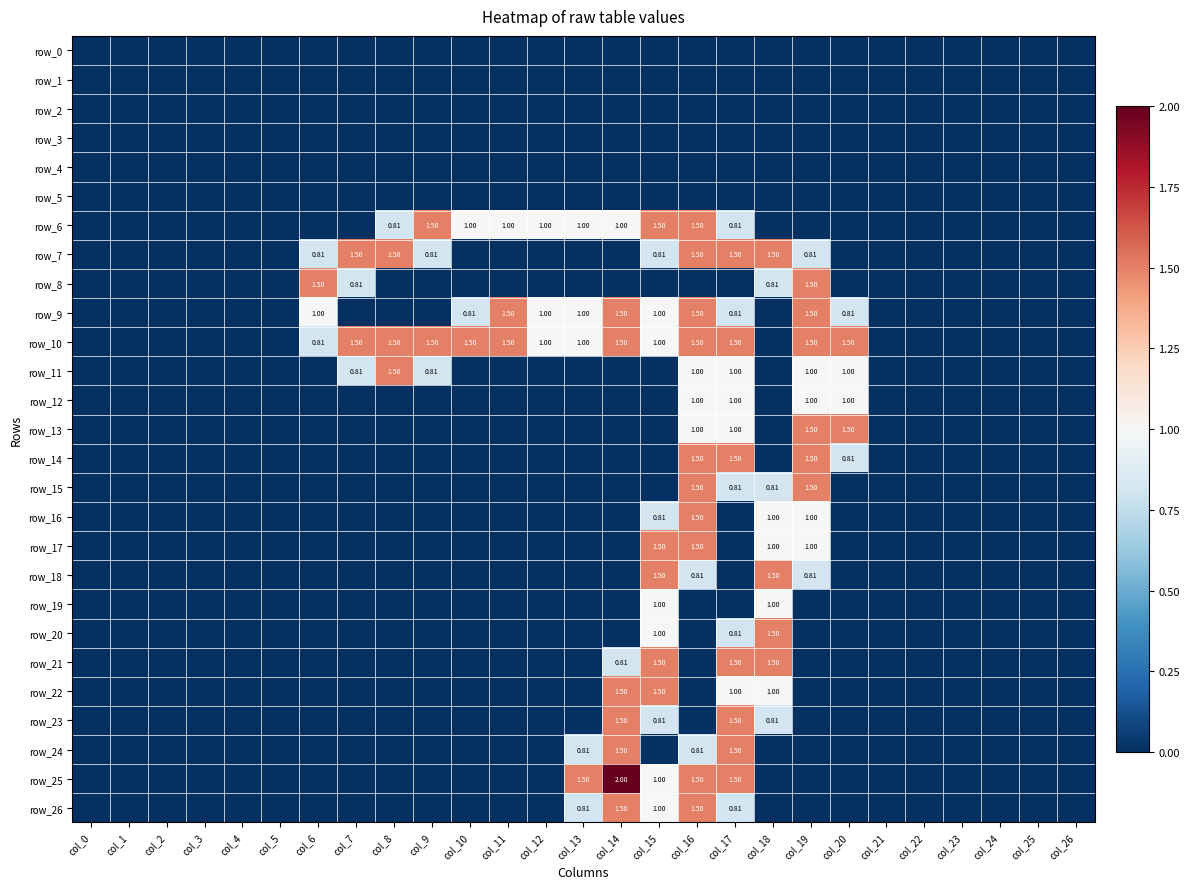

Reading left to right, what are all the values shown in this chart?

row_0: col_0=0.0	col_1=0.0	col_2=0.0	col_3=0.0	col_4=0.0	col_5=0.0	col_6=0.0	col_7=0.0	col_8=0.0	col_9=0.0	col_10=0.0	col_11=0.0	col_12=0.0	col_13=0.0	col_14=0.0	col_15=0.0	col_16=0.0	col_17=0.0	col_18=0.0	col_19=0.0	col_20=0.0	col_21=0.0	col_22=0.0	col_23=0.0	col_24=0.0	col_25=0.0	col_26=0.0
row_1: col_0=0.0	col_1=0.0	col_2=0.0	col_3=0.0	col_4=0.0	col_5=0.0	col_6=0.0	col_7=0.0	col_8=0.0	col_9=0.0	col_10=0.0	col_11=0.0	col_12=0.0	col_13=0.0	col_14=0.0	col_15=0.0	col_16=0.0	col_17=0.0	col_18=0.0	col_19=0.0	col_20=0.0	col_21=0.0	col_22=0.0	col_23=0.0	col_24=0.0	col_25=0.0	col_26=0.0
row_2: col_0=0.0	col_1=0.0	col_2=0.0	col_3=0.0	col_4=0.0	col_5=0.0	col_6=0.0	col_7=0.0	col_8=0.0	col_9=0.0	col_10=0.0	col_11=0.0	col_12=0.0	col_13=0.0	col_14=0.0	col_15=0.0	col_16=0.0	col_17=0.0	col_18=0.0	col_19=0.0	col_20=0.0	col_21=0.0	col_22=0.0	col_23=0.0	col_24=0.0	col_25=0.0	col_26=0.0
row_3: col_0=0.0	col_1=0.0	col_2=0.0	col_3=0.0	col_4=0.0	col_5=0.0	col_6=0.0	col_7=0.0	col_8=0.0	col_9=0.0	col_10=0.0	col_11=0.0	col_12=0.0	col_13=0.0	col_14=0.0	col_15=0.0	col_16=0.0	col_17=0.0	col_18=0.0	col_19=0.0	col_20=0.0	col_21=0.0	col_22=0.0	col_23=0.0	col_24=0.0	col_25=0.0	col_26=0.0
row_4: col_0=0.0	col_1=0.0	col_2=0.0	col_3=0.0	col_4=0.0	col_5=0.0	col_6=0.0	col_7=0.0	col_8=0.0	col_9=0.0	col_10=0.0	col_11=0.0	col_12=0.0	col_13=0.0	col_14=0.0	col_15=0.0	col_16=0.0	col_17=0.0	col_18=0.0	col_19=0.0	col_20=0.0	col_21=0.0	col_22=0.0	col_23=0.0	col_24=0.0	col_25=0.0	col_26=0.0
row_5: col_0=0.0	col_1=0.0	col_2=0.0	col_3=0.0	col_4=0.0	col_5=0.0	col_6=0.0	col_7=0.0	col_8=0.0	col_9=0.0	col_10=0.0	col_11=0.0	col_12=0.0	col_13=0.0	col_14=0.0	col_15=0.0	col_16=0.0	col_17=0.0	col_18=0.0	col_19=0.0	col_20=0.0	col_21=0.0	col_22=0.0	col_23=0.0	col_24=0.0	col_25=0.0	col_26=0.0
row_6: col_0=0.0	col_1=0.0	col_2=0.0	col_3=0.0	col_4=0.0	col_5=0.0	col_6=0.0	col_7=0.0	col_8=0.8	col_9=1.5	col_10=1.0	col_11=1.0	col_12=1.0	col_13=1.0	col_14=1.0	col_15=1.5	col_16=1.5	col_17=0.8	col_18=0.0	col_19=0.0	col_20=0.0	col_21=0.0	col_22=0.0	col_23=0.0	col_24=0.0	col_25=0.0	col_26=0.0
row_7: col_0=0.0	col_1=0.0	col_2=0.0	col_3=0.0	col_4=0.0	col_5=0.0	col_6=0.8	col_7=1.5	col_8=1.5	col_9=0.8	col_10=0.0	col_11=0.0	col_12=0.0	col_13=0.0	col_14=0.0	col_15=0.8	col_16=1.5	col_17=1.5	col_18=1.5	col_19=0.8	col_20=0.0	col_21=0.0	col_22=0.0	col_23=0.0	col_24=0.0	col_25=0.0	col_26=0.0
row_8: col_0=0.0	col_1=0.0	col_2=0.0	col_3=0.0	col_4=0.0	col_5=0.0	col_6=1.5	col_7=0.8	col_8=0.0	col_9=0.0	col_10=0.0	col_11=0.0	col_12=0.0	col_13=0.0	col_14=0.0	col_15=0.0	col_16=0.0	col_17=0.0	col_18=0.8	col_19=1.5	col_20=0.0	col_21=0.0	col_22=0.0	col_23=0.0	col_24=0.0	col_25=0.0	col_26=0.0
row_9: col_0=0.0	col_1=0.0	col_2=0.0	col_3=0.0	col_4=0.0	col_5=0.0	col_6=1.0	col_7=0.0	col_8=0.0	col_9=0.0	col_10=0.8	col_11=1.5	col_12=1.0	col_13=1.0	col_14=1.5	col_15=1.0	col_16=1.5	col_17=0.8	col_18=0.0	col_19=1.5	col_20=0.8	col_21=0.0	col_22=0.0	col_23=0.0	col_24=0.0	col_25=0.0	col_26=0.0
row_10: col_0=0.0	col_1=0.0	col_2=0.0	col_3=0.0	col_4=0.0	col_5=0.0	col_6=0.8	col_7=1.5	col_8=1.5	col_9=1.5	col_10=1.5	col_11=1.5	col_12=1.0	col_13=1.0	col_14=1.5	col_15=1.0	col_16=1.5	col_17=1.5	col_18=0.0	col_19=1.5	col_20=1.5	col_21=0.0	col_22=0.0	col_23=0.0	col_24=0.0	col_25=0.0	col_26=0.0
row_11: col_0=0.0	col_1=0.0	col_2=0.0	col_3=0.0	col_4=0.0	col_5=0.0	col_6=0.0	col_7=0.8	col_8=1.5	col_9=0.8	col_10=0.0	col_11=0.0	col_12=0.0	col_13=0.0	col_14=0.0	col_15=0.0	col_16=1.0	col_17=1.0	col_18=0.0	col_19=1.0	col_20=1.0	col_21=0.0	col_22=0.0	col_23=0.0	col_24=0.0	col_25=0.0	col_26=0.0
row_12: col_0=0.0	col_1=0.0	col_2=0.0	col_3=0.0	col_4=0.0	col_5=0.0	col_6=0.0	col_7=0.0	col_8=0.0	col_9=0.0	col_10=0.0	col_11=0.0	col_12=0.0	col_13=0.0	col_14=0.0	col_15=0.0	col_16=1.0	col_17=1.0	col_18=0.0	col_19=1.0	col_20=1.0	col_21=0.0	col_22=0.0	col_23=0.0	col_24=0.0	col_25=0.0	col_26=0.0
row_13: col_0=0.0	col_1=0.0	col_2=0.0	col_3=0.0	col_4=0.0	col_5=0.0	col_6=0.0	col_7=0.0	col_8=0.0	col_9=0.0	col_10=0.0	col_11=0.0	col_12=0.0	col_13=0.0	col_14=0.0	col_15=0.0	col_16=1.0	col_17=1.0	col_18=0.0	col_19=1.5	col_20=1.5	col_21=0.0	col_22=0.0	col_23=0.0	col_24=0.0	col_25=0.0	col_26=0.0
row_14: col_0=0.0	col_1=0.0	col_2=0.0	col_3=0.0	col_4=0.0	col_5=0.0	col_6=0.0	col_7=0.0	col_8=0.0	col_9=0.0	col_10=0.0	col_11=0.0	col_12=0.0	col_13=0.0	col_14=0.0	col_15=0.0	col_16=1.5	col_17=1.5	col_18=0.0	col_19=1.5	col_20=0.8	col_21=0.0	col_22=0.0	col_23=0.0	col_24=0.0	col_25=0.0	col_26=0.0
row_15: col_0=0.0	col_1=0.0	col_2=0.0	col_3=0.0	col_4=0.0	col_5=0.0	col_6=0.0	col_7=0.0	col_8=0.0	col_9=0.0	col_10=0.0	col_11=0.0	col_12=0.0	col_13=0.0	col_14=0.0	col_15=0.0	col_16=1.5	col_17=0.8	col_18=0.8	col_19=1.5	col_20=0.0	col_21=0.0	col_22=0.0	col_23=0.0	col_24=0.0	col_25=0.0	col_26=0.0
row_16: col_0=0.0	col_1=0.0	col_2=0.0	col_3=0.0	col_4=0.0	col_5=0.0	col_6=0.0	col_7=0.0	col_8=0.0	col_9=0.0	col_10=0.0	col_11=0.0	col_12=0.0	col_13=0.0	col_14=0.0	col_15=0.8	col_16=1.5	col_17=0.0	col_18=1.0	col_19=1.0	col_20=0.0	col_21=0.0	col_22=0.0	col_23=0.0	col_24=0.0	col_25=0.0	col_26=0.0
row_17: col_0=0.0	col_1=0.0	col_2=0.0	col_3=0.0	col_4=0.0	col_5=0.0	col_6=0.0	col_7=0.0	col_8=0.0	col_9=0.0	col_10=0.0	col_11=0.0	col_12=0.0	col_13=0.0	col_14=0.0	col_15=1.5	col_16=1.5	col_17=0.0	col_18=1.0	col_19=1.0	col_20=0.0	col_21=0.0	col_22=0.0	col_23=0.0	col_24=0.0	col_25=0.0	col_26=0.0
row_18: col_0=0.0	col_1=0.0	col_2=0.0	col_3=0.0	col_4=0.0	col_5=0.0	col_6=0.0	col_7=0.0	col_8=0.0	col_9=0.0	col_10=0.0	col_11=0.0	col_12=0.0	col_13=0.0	col_14=0.0	col_15=1.5	col_16=0.8	col_17=0.0	col_18=1.5	col_19=0.8	col_20=0.0	col_21=0.0	col_22=0.0	col_23=0.0	col_24=0.0	col_25=0.0	col_26=0.0
row_19: col_0=0.0	col_1=0.0	col_2=0.0	col_3=0.0	col_4=0.0	col_5=0.0	col_6=0.0	col_7=0.0	col_8=0.0	col_9=0.0	col_10=0.0	col_11=0.0	col_12=0.0	col_13=0.0	col_14=0.0	col_15=1.0	col_16=0.0	col_17=0.0	col_18=1.0	col_19=0.0	col_20=0.0	col_21=0.0	col_22=0.0	col_23=0.0	col_24=0.0	col_25=0.0	col_26=0.0
row_20: col_0=0.0	col_1=0.0	col_2=0.0	col_3=0.0	col_4=0.0	col_5=0.0	col_6=0.0	col_7=0.0	col_8=0.0	col_9=0.0	col_10=0.0	col_11=0.0	col_12=0.0	col_13=0.0	col_14=0.0	col_15=1.0	col_16=0.0	col_17=0.8	col_18=1.5	col_19=0.0	col_20=0.0	col_21=0.0	col_22=0.0	col_23=0.0	col_24=0.0	col_25=0.0	col_26=0.0
row_21: col_0=0.0	col_1=0.0	col_2=0.0	col_3=0.0	col_4=0.0	col_5=0.0	col_6=0.0	col_7=0.0	col_8=0.0	col_9=0.0	col_10=0.0	col_11=0.0	col_12=0.0	col_13=0.0	col_14=0.8	col_15=1.5	col_16=0.0	col_17=1.5	col_18=1.5	col_19=0.0	col_20=0.0	col_21=0.0	col_22=0.0	col_23=0.0	col_24=0.0	col_25=0.0	col_26=0.0
row_22: col_0=0.0	col_1=0.0	col_2=0.0	col_3=0.0	col_4=0.0	col_5=0.0	col_6=0.0	col_7=0.0	col_8=0.0	col_9=0.0	col_10=0.0	col_11=0.0	col_12=0.0	col_13=0.0	col_14=1.5	col_15=1.5	col_16=0.0	col_17=1.0	col_18=1.0	col_19=0.0	col_20=0.0	col_21=0.0	col_22=0.0	col_23=0.0	col_24=0.0	col_25=0.0	col_26=0.0
row_23: col_0=0.0	col_1=0.0	col_2=0.0	col_3=0.0	col_4=0.0	col_5=0.0	col_6=0.0	col_7=0.0	col_8=0.0	col_9=0.0	col_10=0.0	col_11=0.0	col_12=0.0	col_13=0.0	col_14=1.5	col_15=0.8	col_16=0.0	col_17=1.5	col_18=0.8	col_19=0.0	col_20=0.0	col_21=0.0	col_22=0.0	col_23=0.0	col_24=0.0	col_25=0.0	col_26=0.0
row_24: col_0=0.0	col_1=0.0	col_2=0.0	col_3=0.0	col_4=0.0	col_5=0.0	col_6=0.0	col_7=0.0	col_8=0.0	col_9=0.0	col_10=0.0	col_11=0.0	col_12=0.0	col_13=0.8	col_14=1.5	col_15=0.0	col_16=0.8	col_17=1.5	col_18=0.0	col_19=0.0	col_20=0.0	col_21=0.0	col_22=0.0	col_23=0.0	col_24=0.0	col_25=0.0	col_26=0.0
row_25: col_0=0.0	col_1=0.0	col_2=0.0	col_3=0.0	col_4=0.0	col_5=0.0	col_6=0.0	col_7=0.0	col_8=0.0	col_9=0.0	col_10=0.0	col_11=0.0	col_12=0.0	col_13=1.5	col_14=2.0	col_15=1.0	col_16=1.5	col_17=1.5	col_18=0.0	col_19=0.0	col_20=0.0	col_21=0.0	col_22=0.0	col_23=0.0	col_24=0.0	col_25=0.0	col_26=0.0
row_26: col_0=0.0	col_1=0.0	col_2=0.0	col_3=0.0	col_4=0.0	col_5=0.0	col_6=0.0	col_7=0.0	col_8=0.0	col_9=0.0	col_10=0.0	col_11=0.0	col_12=0.0	col_13=0.8	col_14=1.5	col_15=1.0	col_16=1.5	col_17=0.8	col_18=0.0	col_19=0.0	col_20=0.0	col_21=0.0	col_22=0.0	col_23=0.0	col_24=0.0	col_25=0.0	col_26=0.0